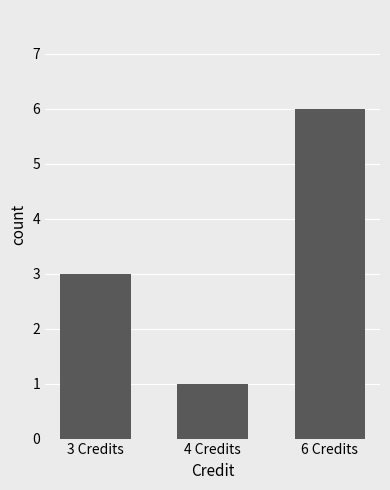

Reading right to left, list all the values displayed in this chart.

6	1	3